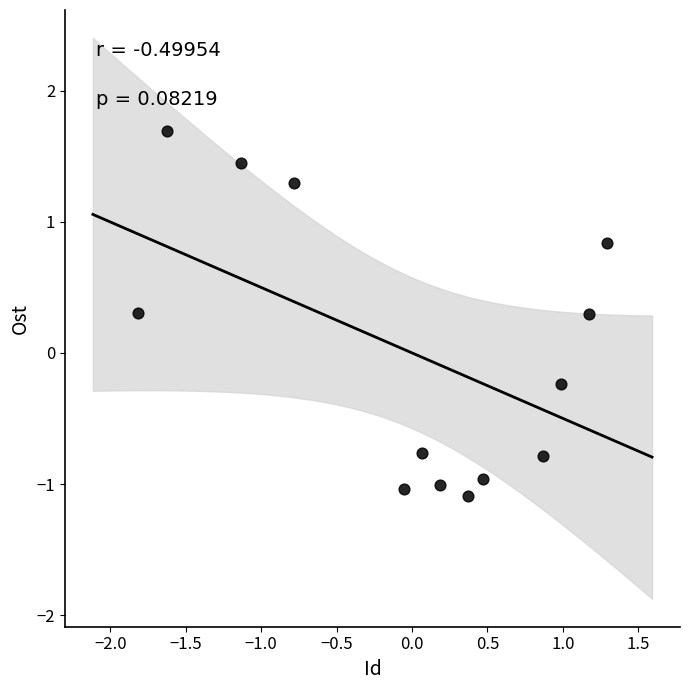

What is the range of Y values (max minus min)?

2.8